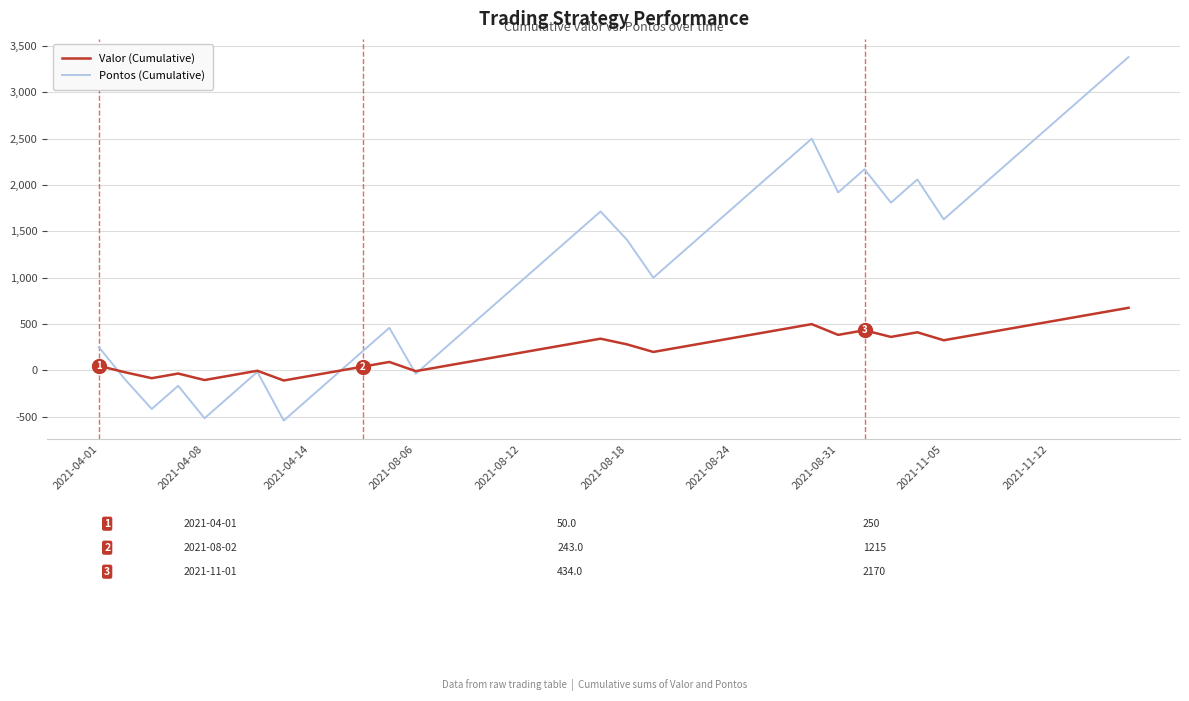

List the series in order of their overall mean, highest first.

Pontos (Cumulative), Valor (Cumulative)